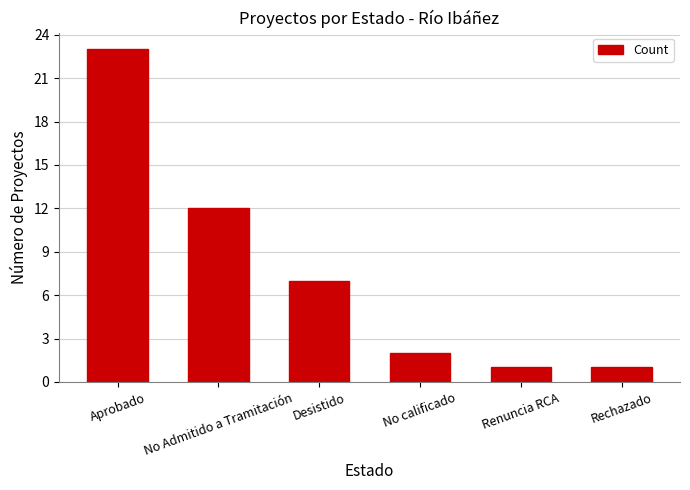

What is the change in value from Desistido to No calificado?

-5